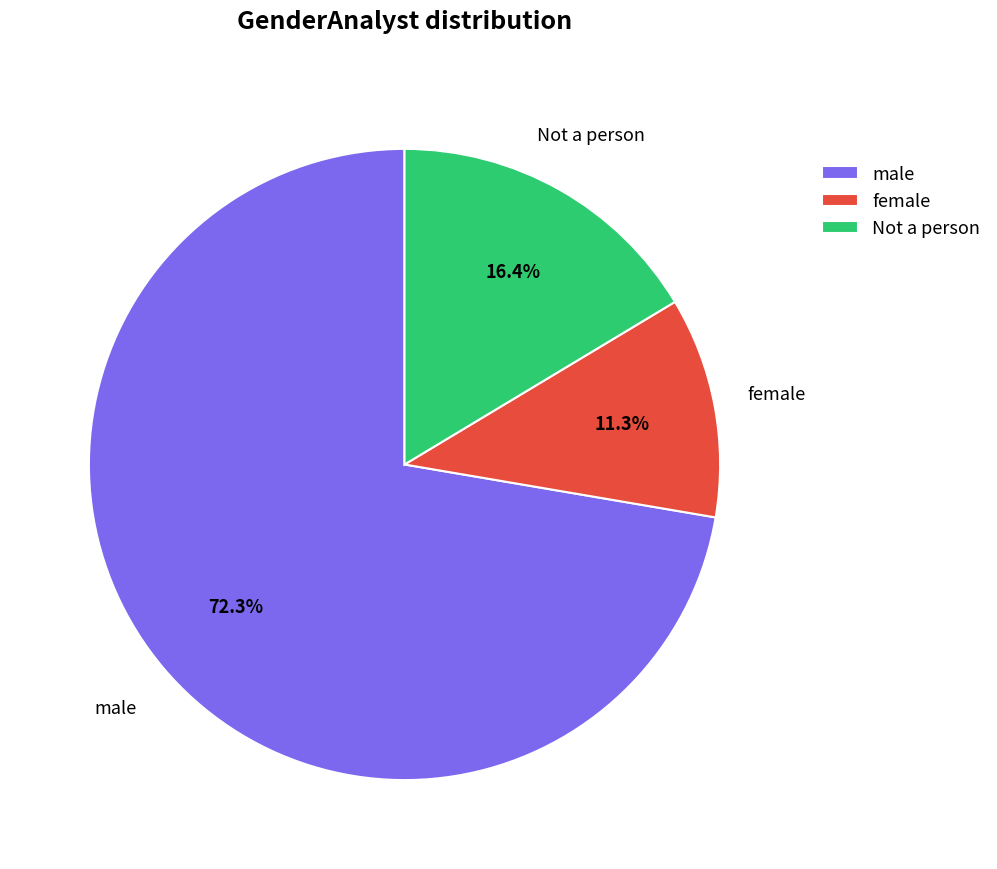

What percentage do female and Not a person together represent?

27.7%